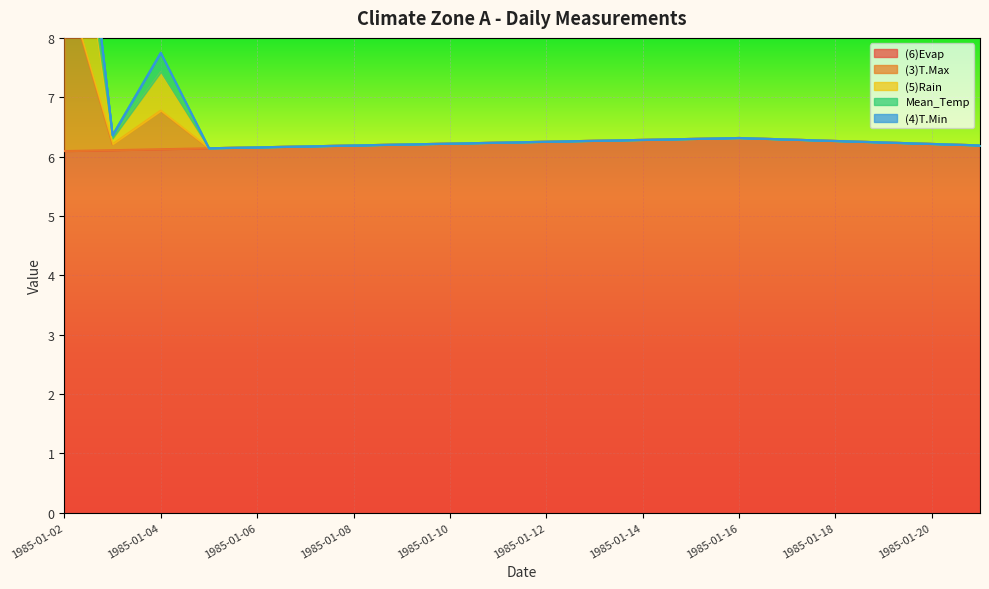

The (6)Evap series shows 3.5 at 1985-01-14. True or false?

False